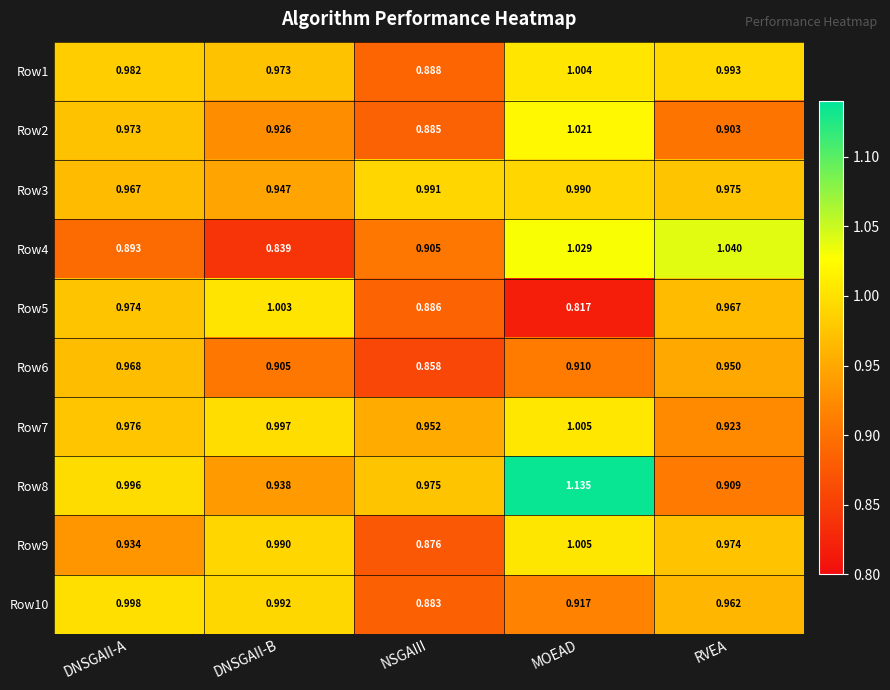

At which label is Row9 closest to 0?

NSGAIII